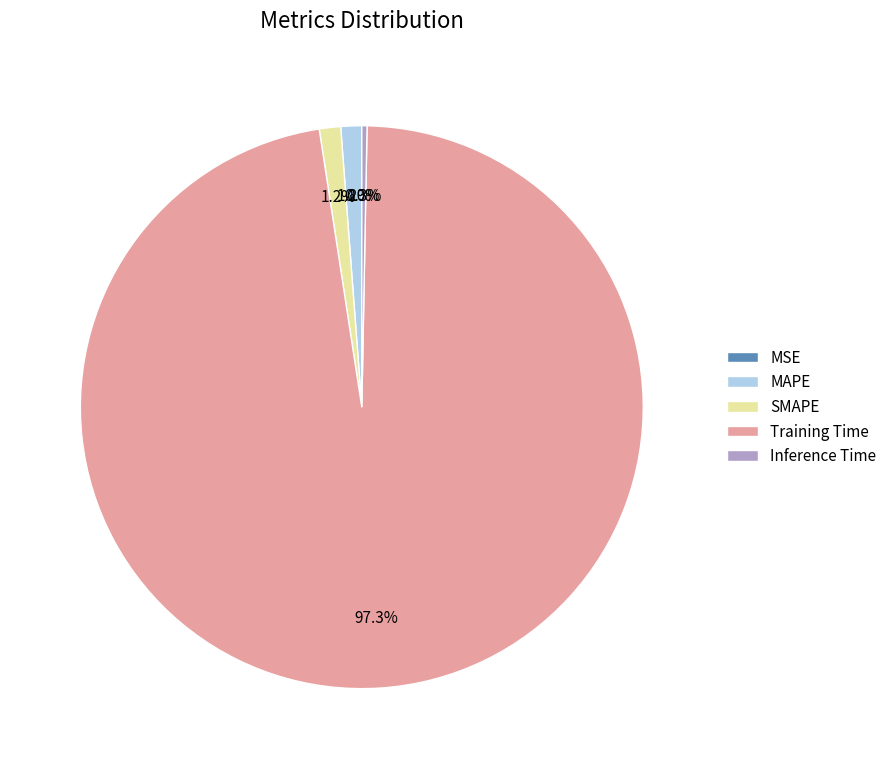

Which category has the biggest portion of the pie?

Training Time